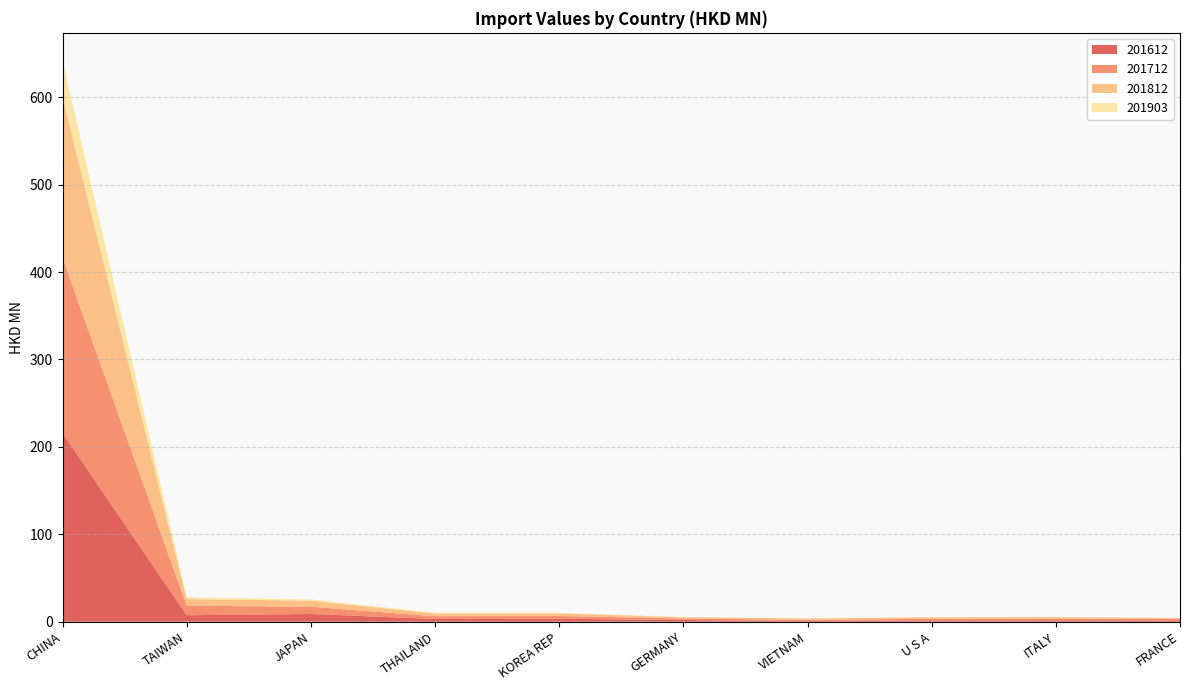

Reading right to left, list all the values displayed in this chart.

201612: FRANCE=1.5	ITALY=1.7	U S A=1.6	VIETNAM=0.9	GERMANY=1.9	KOREA REP=3.4	THAILAND=3.1	JAPAN=8.8	TAIWAN=7.4	CHINA=215.7
201712: FRANCE=1.6	ITALY=1.9	U S A=1.7	VIETNAM=1.3	GERMANY=1.7	KOREA REP=3.2	THAILAND=3.2	JAPAN=8.3	TAIWAN=10.9	CHINA=200.3
201812: FRANCE=0.9	ITALY=1.7	U S A=1.7	VIETNAM=1.4	GERMANY=1.4	KOREA REP=3.0	THAILAND=3.1	JAPAN=7.0	TAIWAN=7.6	CHINA=184.4
201903: FRANCE=0.3	ITALY=0.3	U S A=0.3	VIETNAM=0.4	GERMANY=0.4	KOREA REP=0.5	THAILAND=0.8	JAPAN=1.5	TAIWAN=2.2	CHINA=41.1